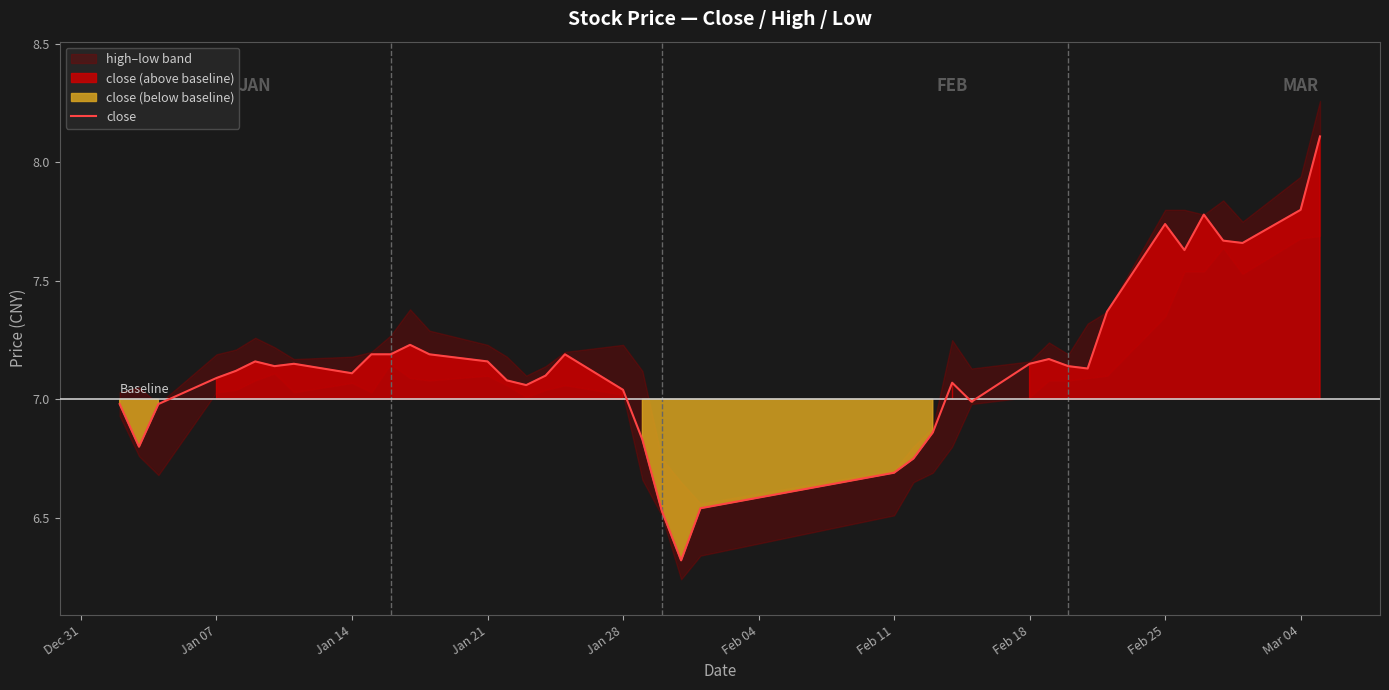

Reading left to right, transcribe all the data shown in this chart.

7.0	6.8	7.0	7.1	7.1	7.2	7.1	7.2	7.1	7.2	7.2	7.2	7.2	7.2	7.1	7.1	7.1	7.2	7.0	6.8	6.5	6.3	6.5	6.7	6.8	6.9	7.1	7.0	7.2	7.2	7.1	7.1	7.4	7.7	7.6	7.8	7.7	7.7	7.8	8.1